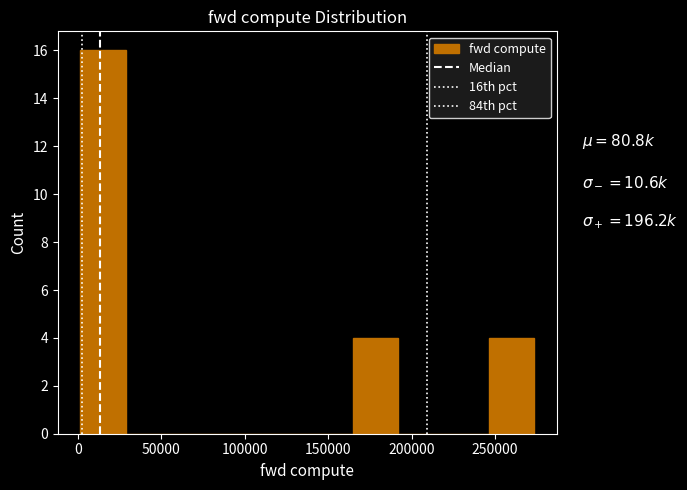

Over which range of the x-axis is the bar tallest?

0 to 30000